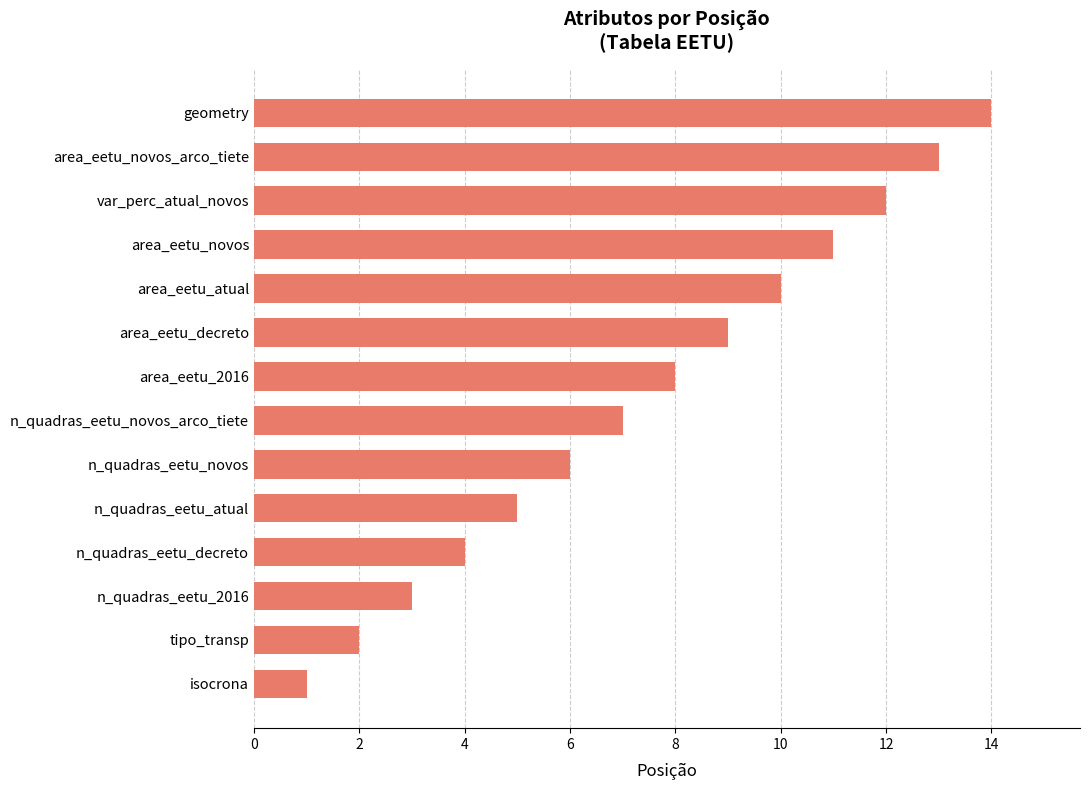

What is the sum of all values?

105